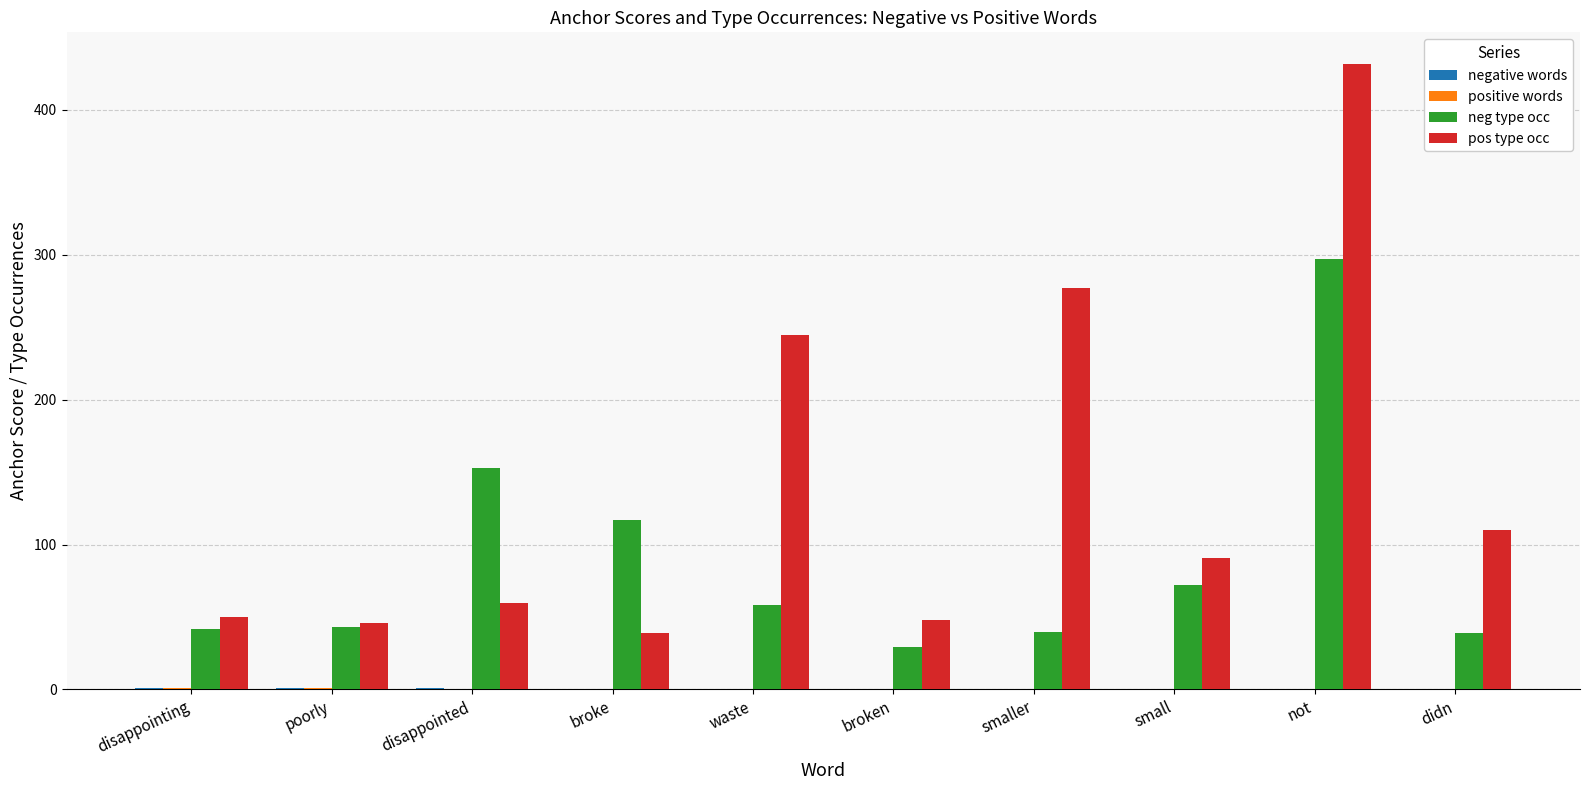

At which category is the sum across all series the highest?

not